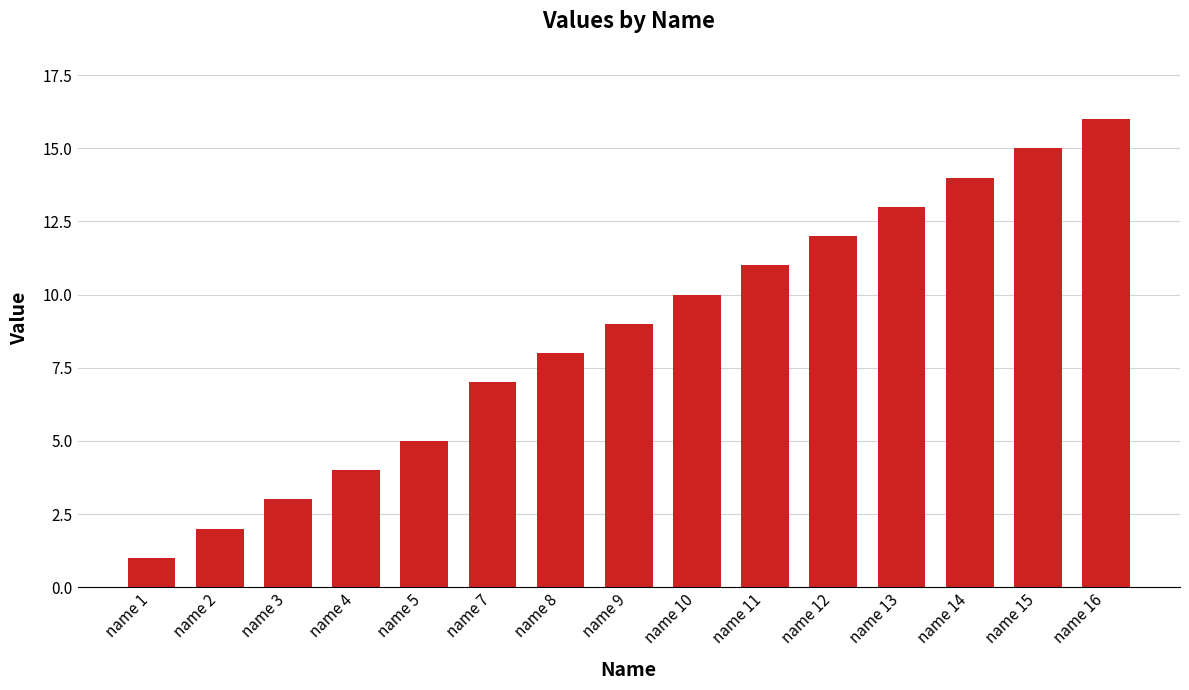

Is it true that the value at name 14 is 23?

False